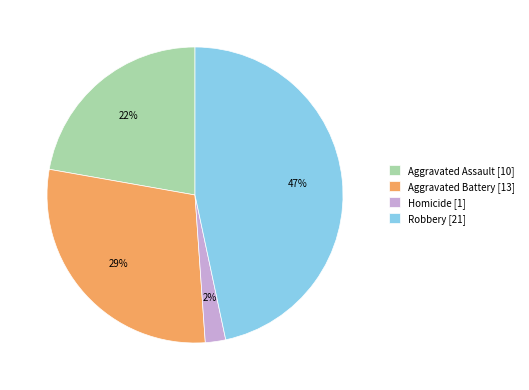

To the nearest percent, what is the average slice percentage?

25%